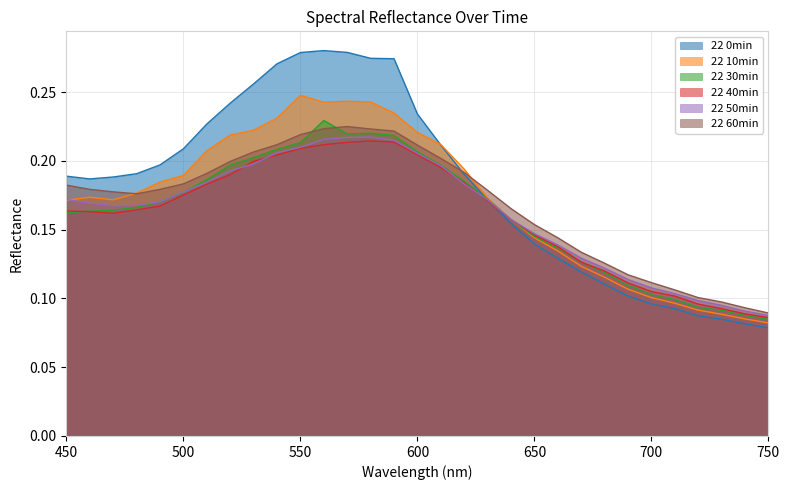

What is the difference between the maximum and minimum values in the 22 40min series?

0.1